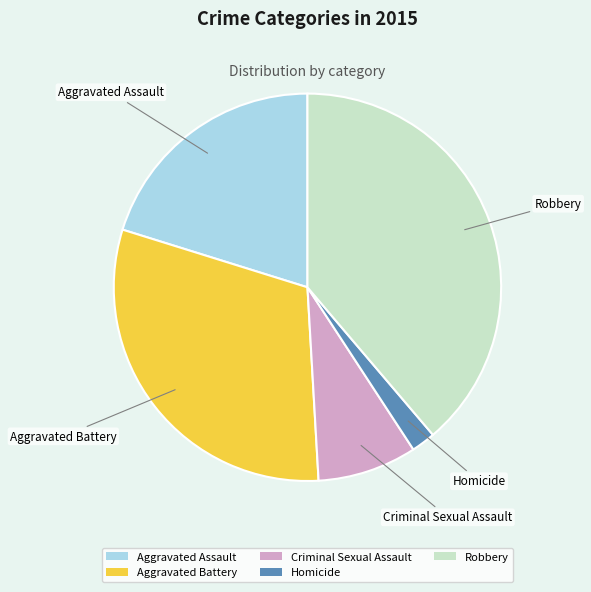

The Aggravated Assault slice represents 12% of the pie. True or false?

False